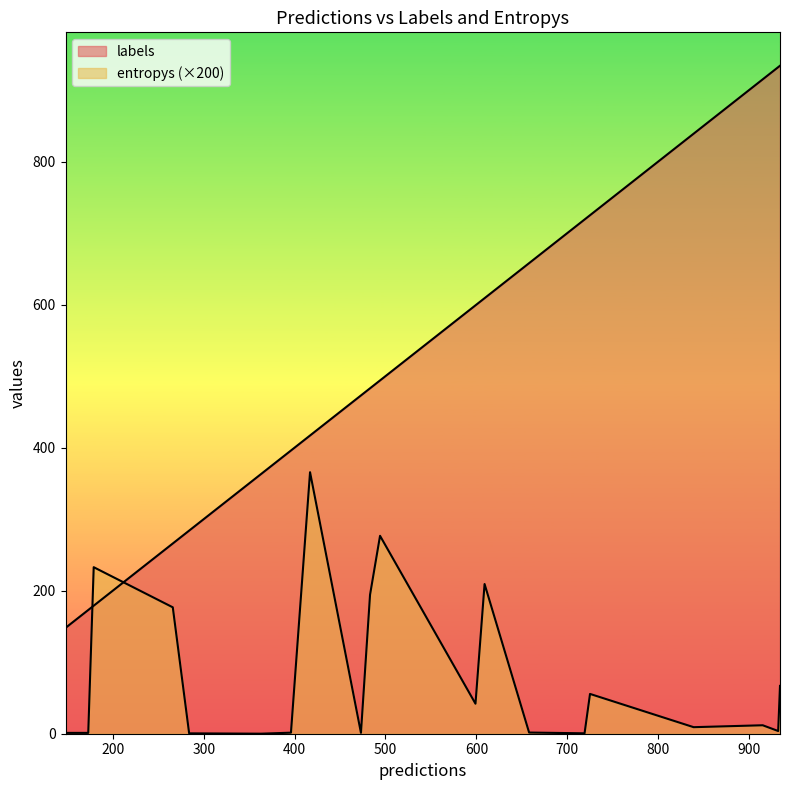

What are all the series names shown in the legend?

labels, entropys